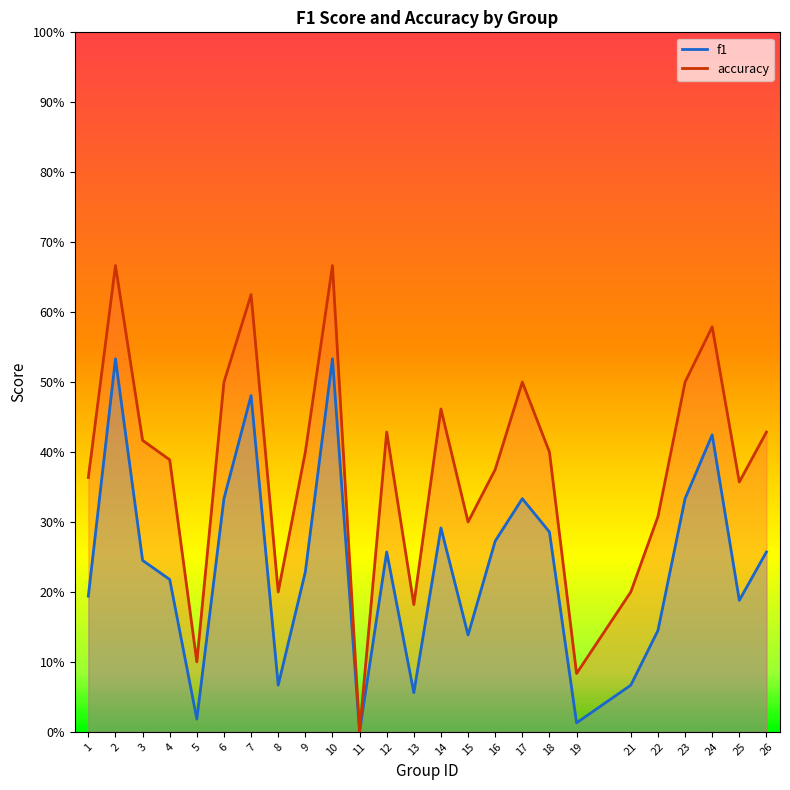

Rank the series at 5 from lowest to highest value.

f1, accuracy